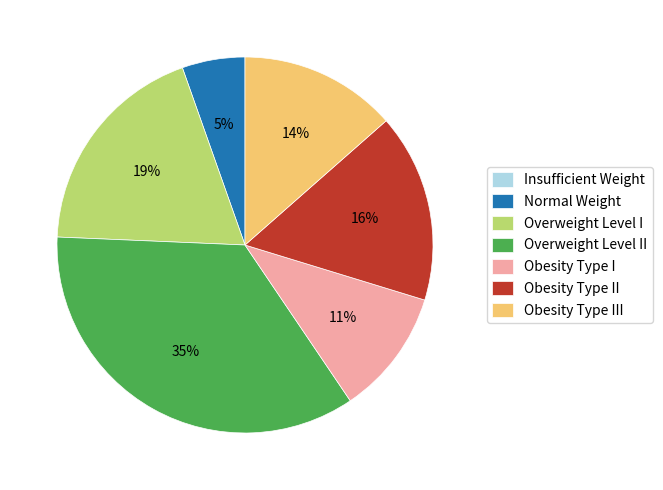

What percentage is the Obesity Type III slice, to the nearest percent?

14%